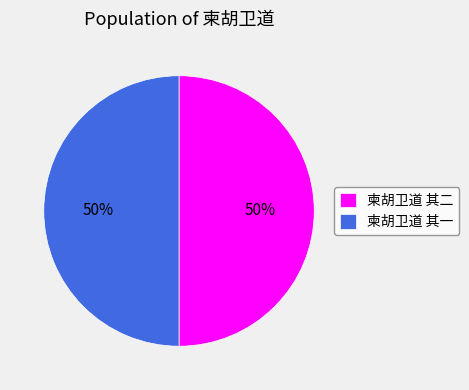

True or false: 柬胡卫道 其一 accounts for 61% of the total.

False